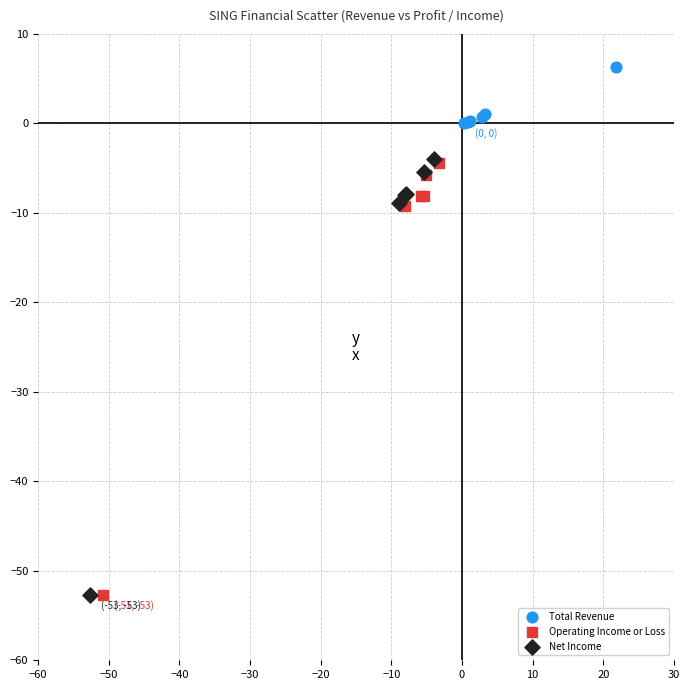

Which series has the widest spread of Y values?

Net Income